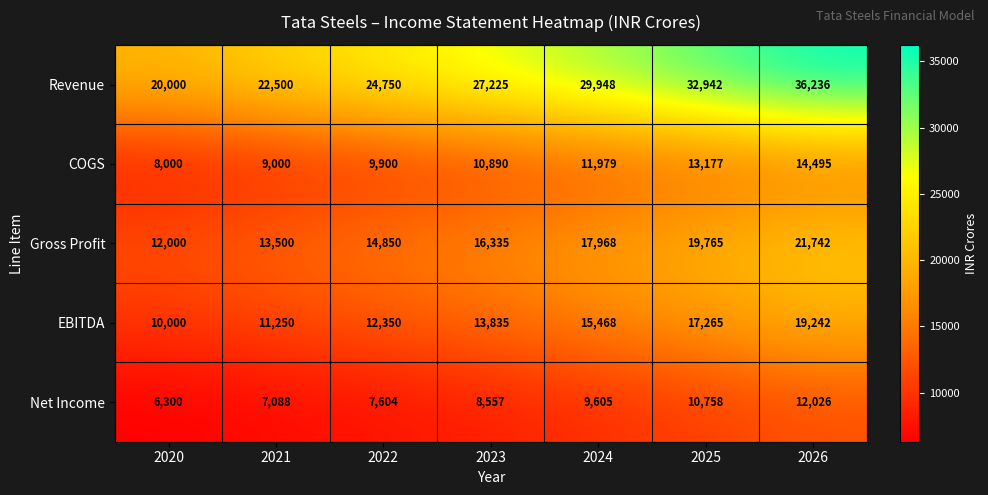

At 2026, list the series in order from largest to smallest.

Revenue, Gross Profit, EBITDA, COGS, Net Income